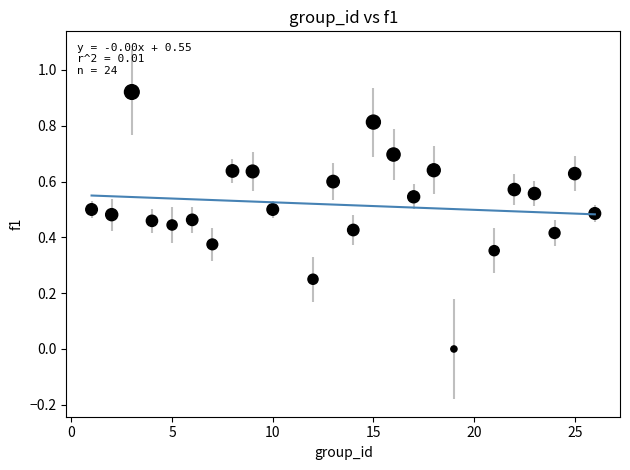

What is the range of X values (max minus min)?

25.0